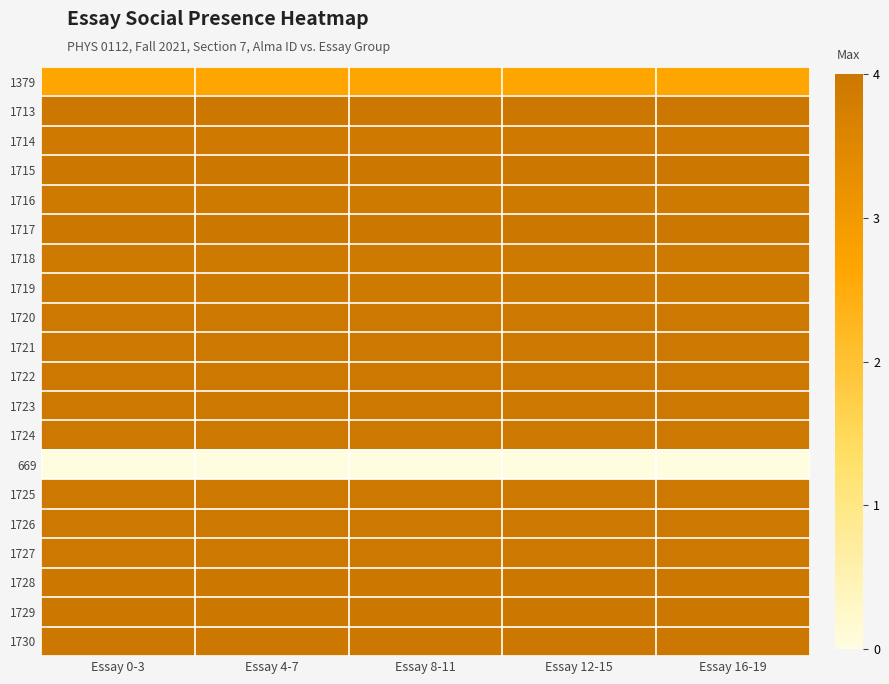

What is the spread (max minus min) of values at Essay 0-3?

4.0